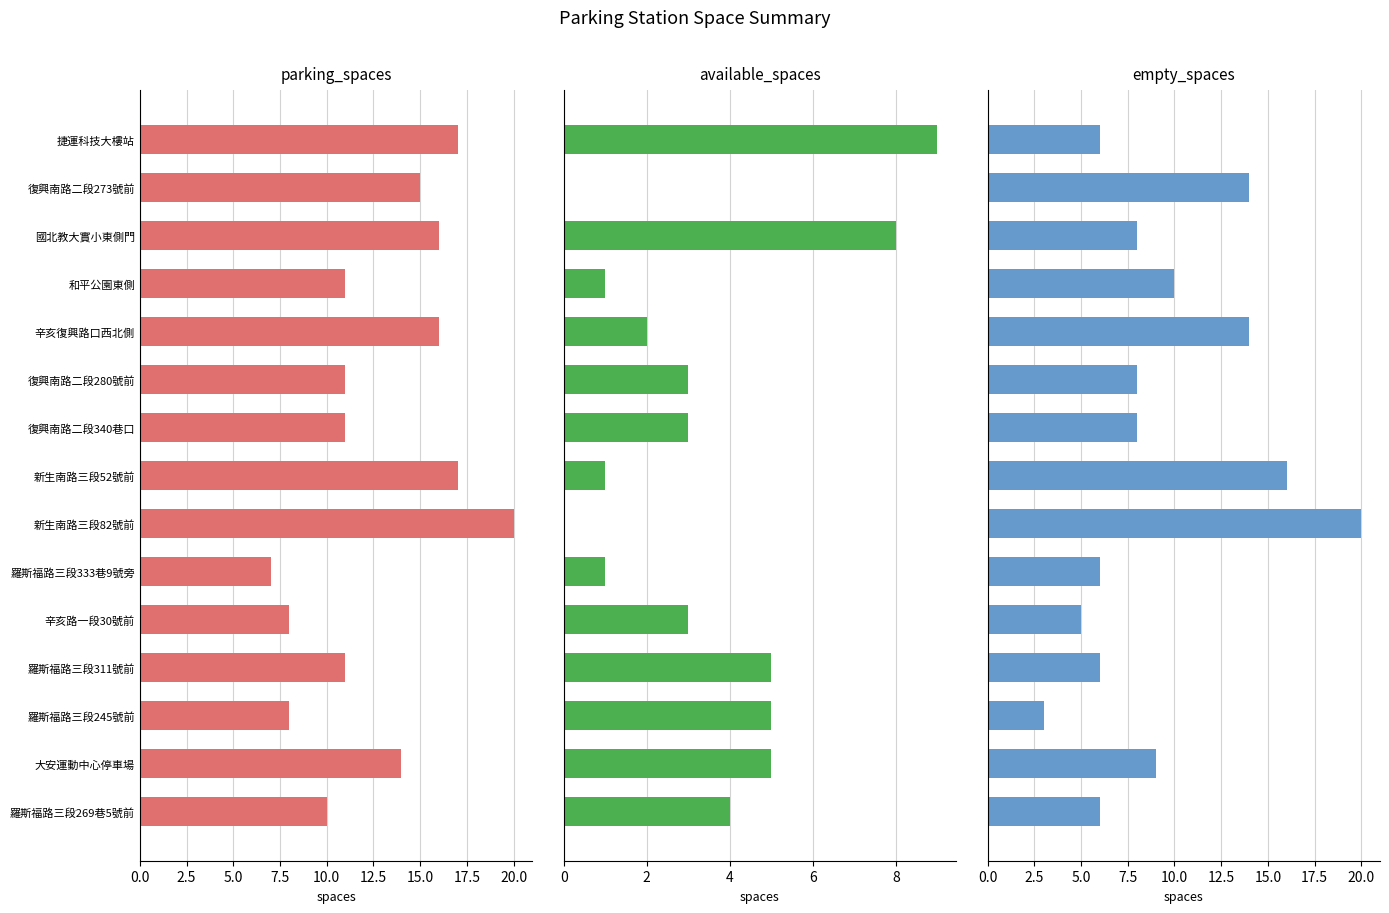

What are all the series names shown in the legend?

parking_spaces, available_spaces, empty_spaces